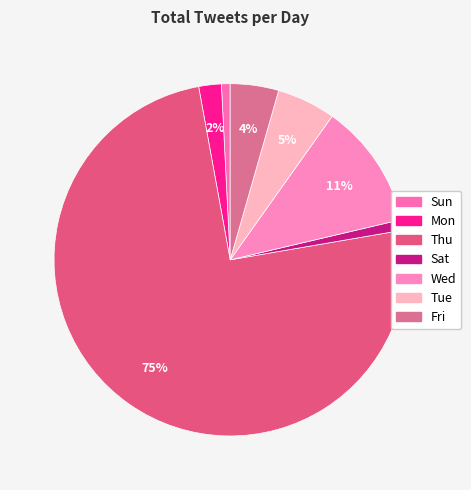

To the nearest percent, what percentage of the pie is Tue?

5%